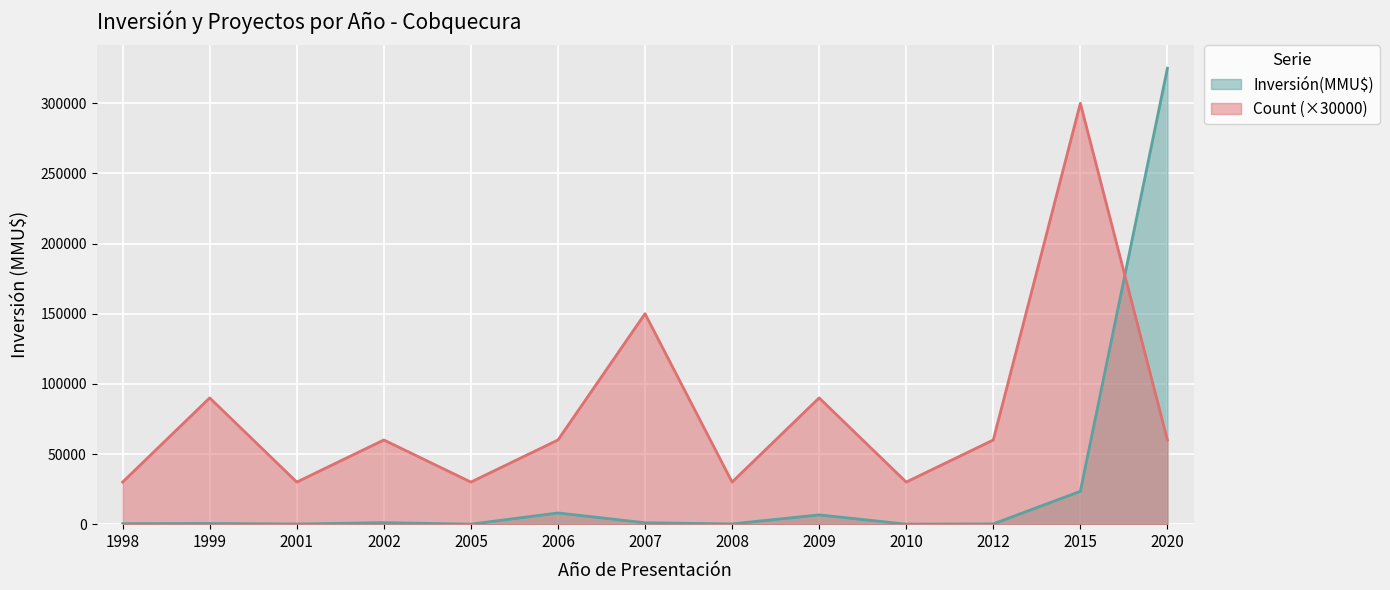

True or false: Count has a value of 2 at 1999.

False